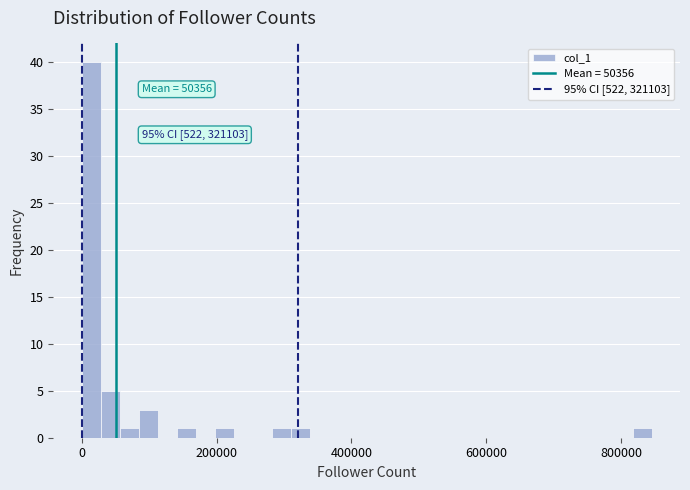

Read against the x-axis, roughly where is the centre of the tallest bar?

20000